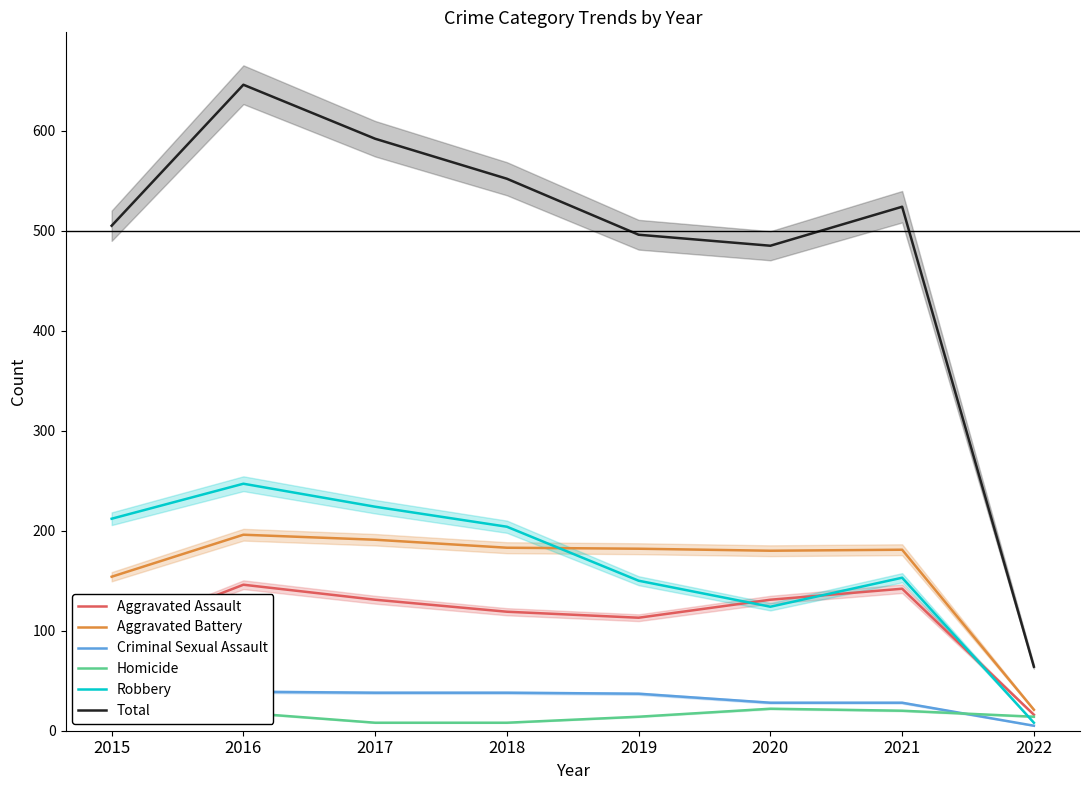

Is the value of Criminal Sexual Assault at 2020 greater than the value of Robbery at 2018?

No